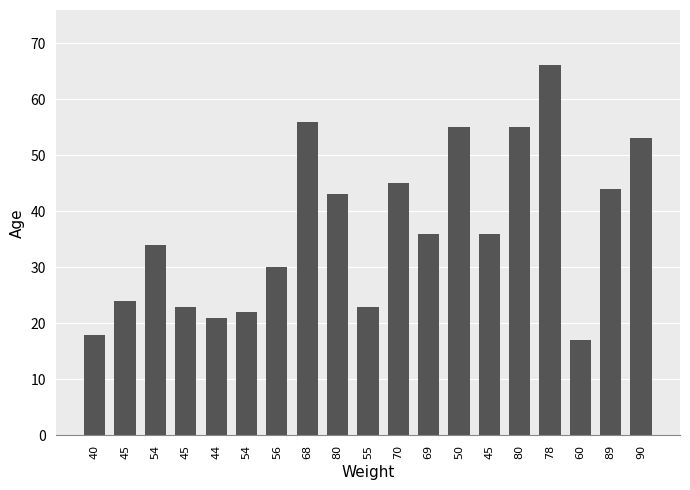

What is the label of the 3rd bar from the right?

60